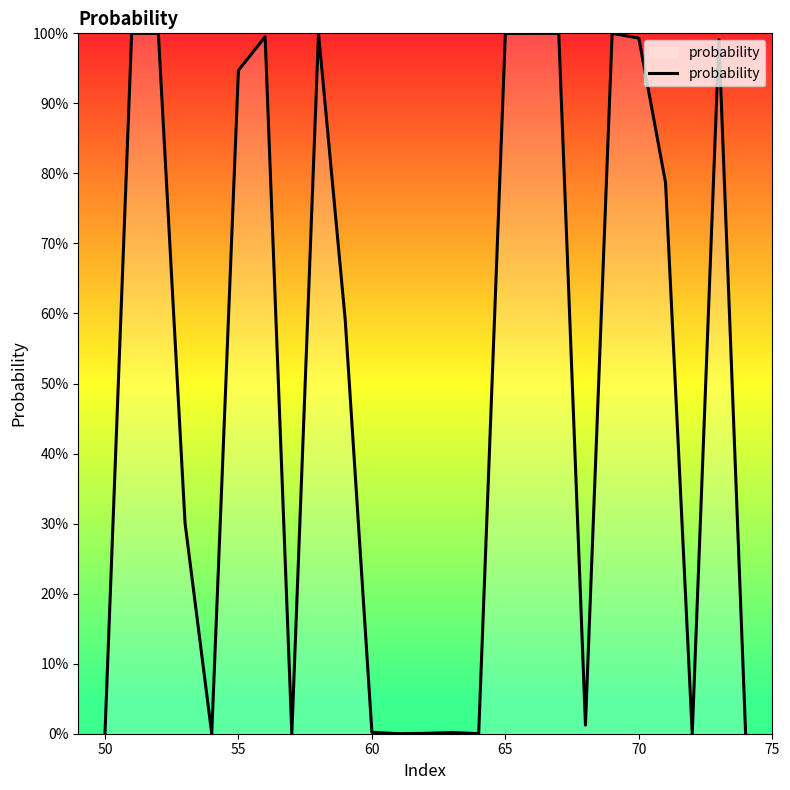

What is the difference between the maximum and minimum values?

1.0